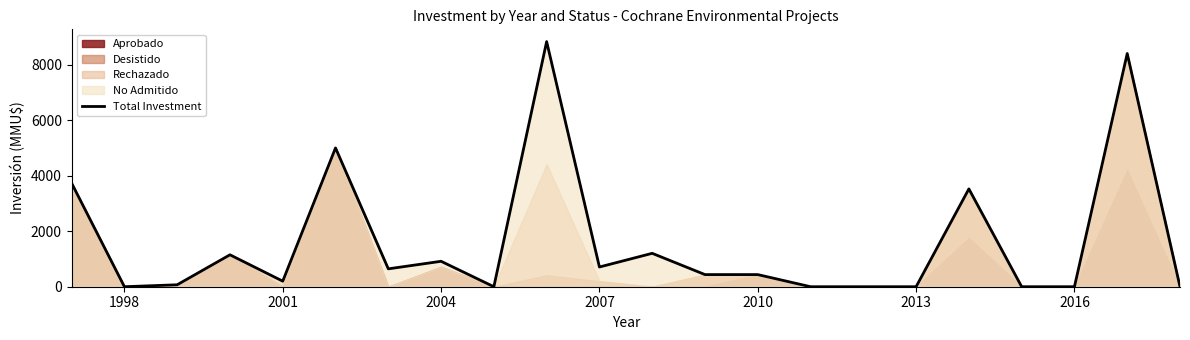

The Total Investment series shows 5071 at 1998. True or false?

False